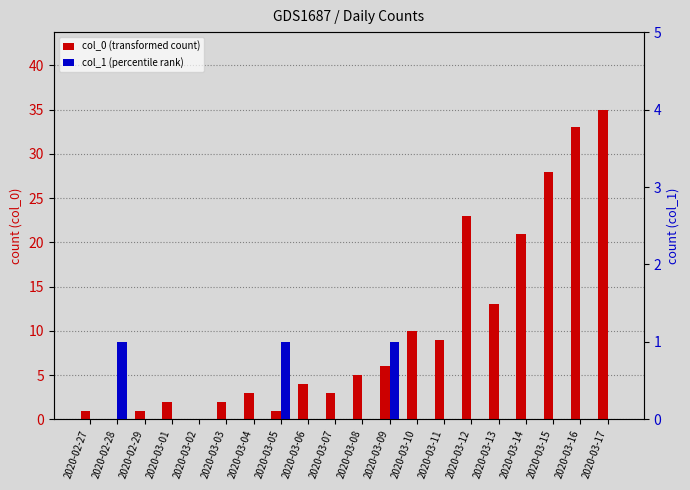

Is it true that col_1 (percentile rank) equals -1 at 2020-03-03?

False